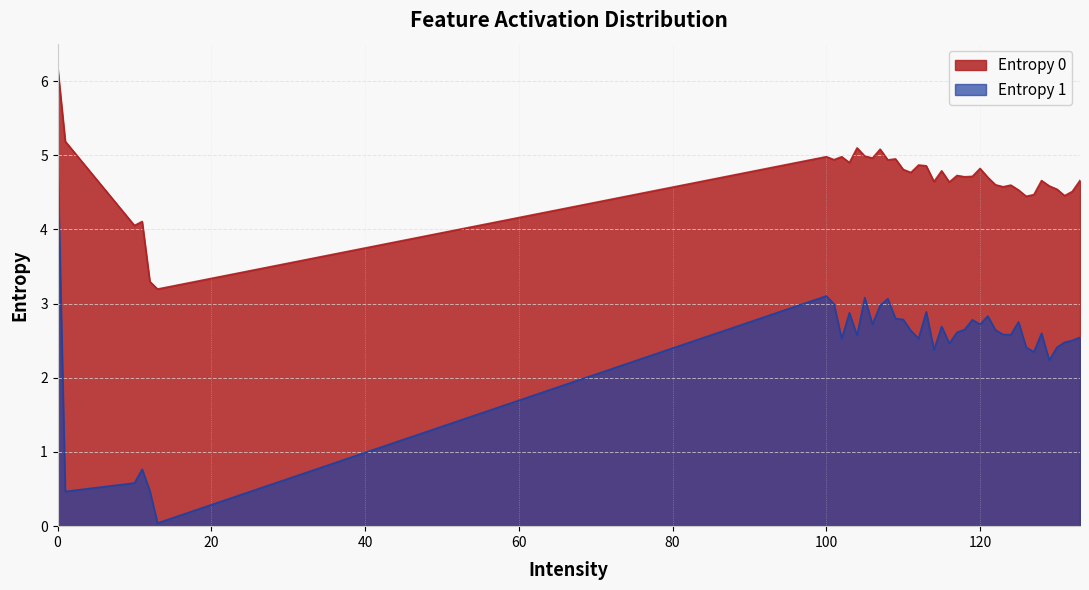

What is the spread (max minus min) of values at 128?

2.1